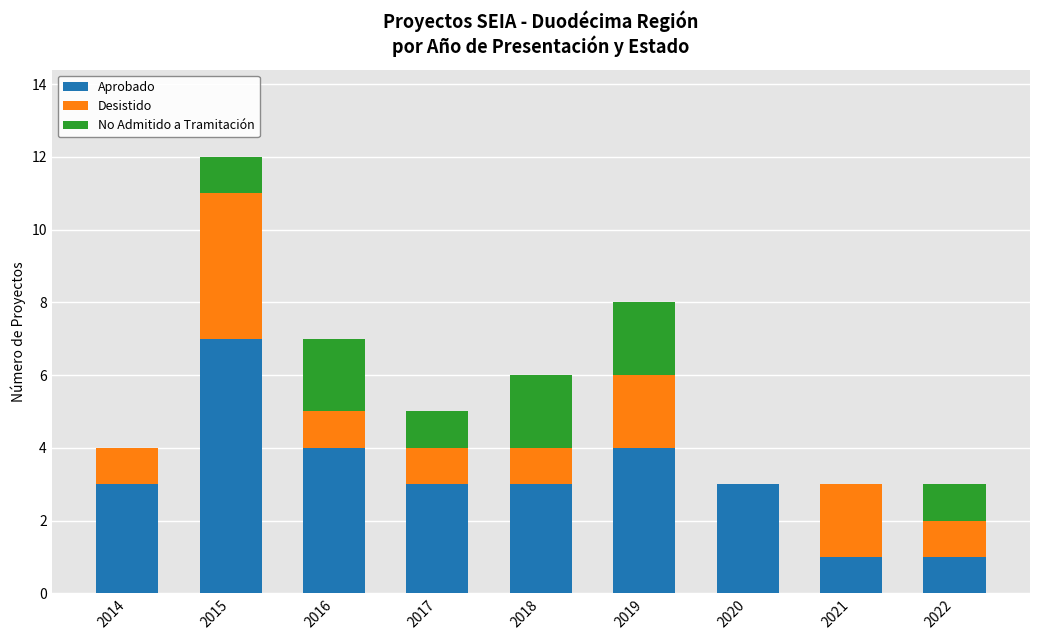

True or false: Aprobado has a value of 1 at 2021.

True